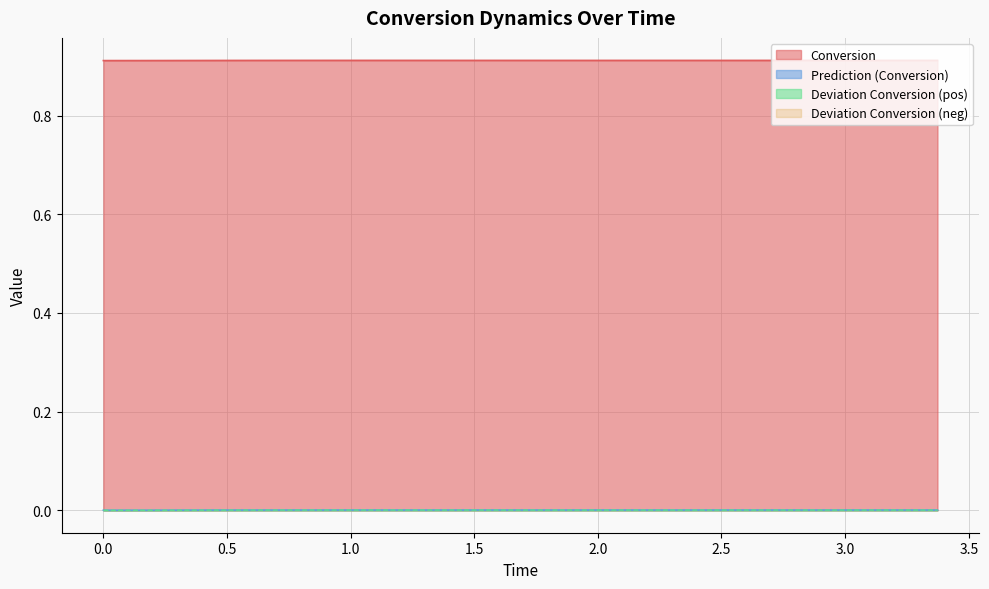

Does the chart display data point markers on the line(s)?

No